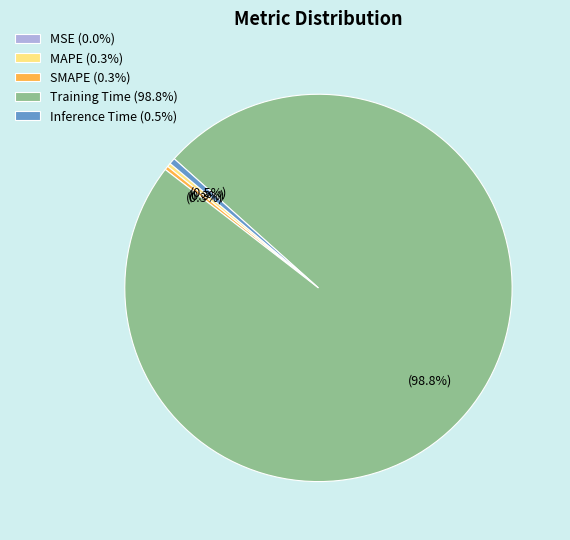

What is the total percentage of Training Time (98.8%) and SMAPE (0.3%)?

99.2%